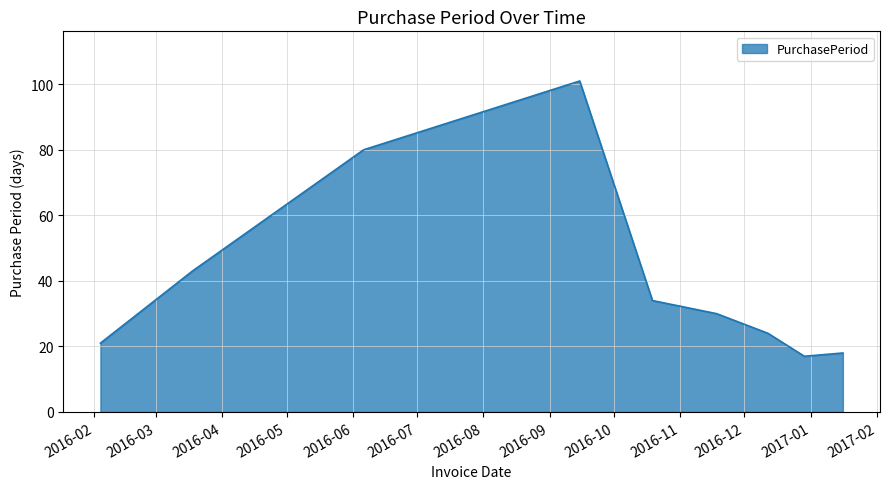

What is the maximum value shown in the chart?

101